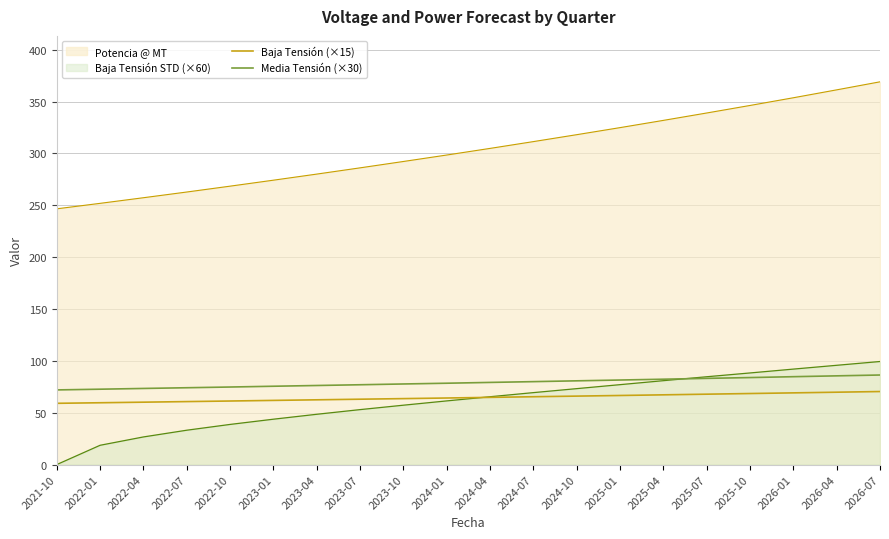

How many lines are shown in the chart?

4